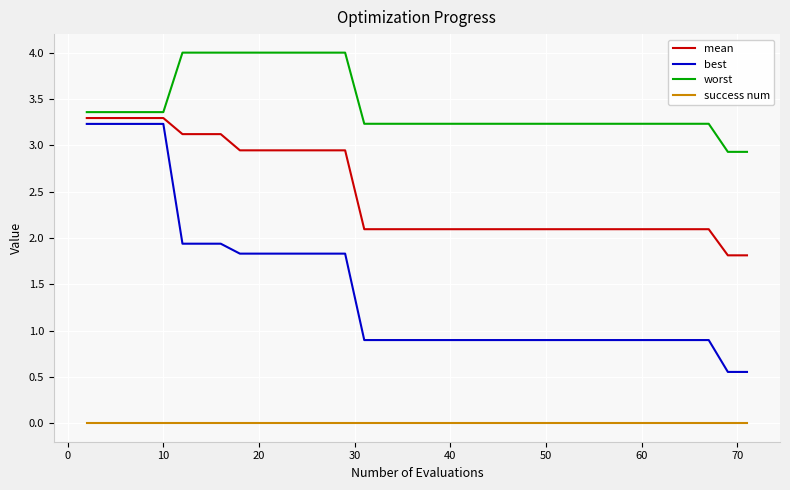

Which series has the largest total across all categories?

worst